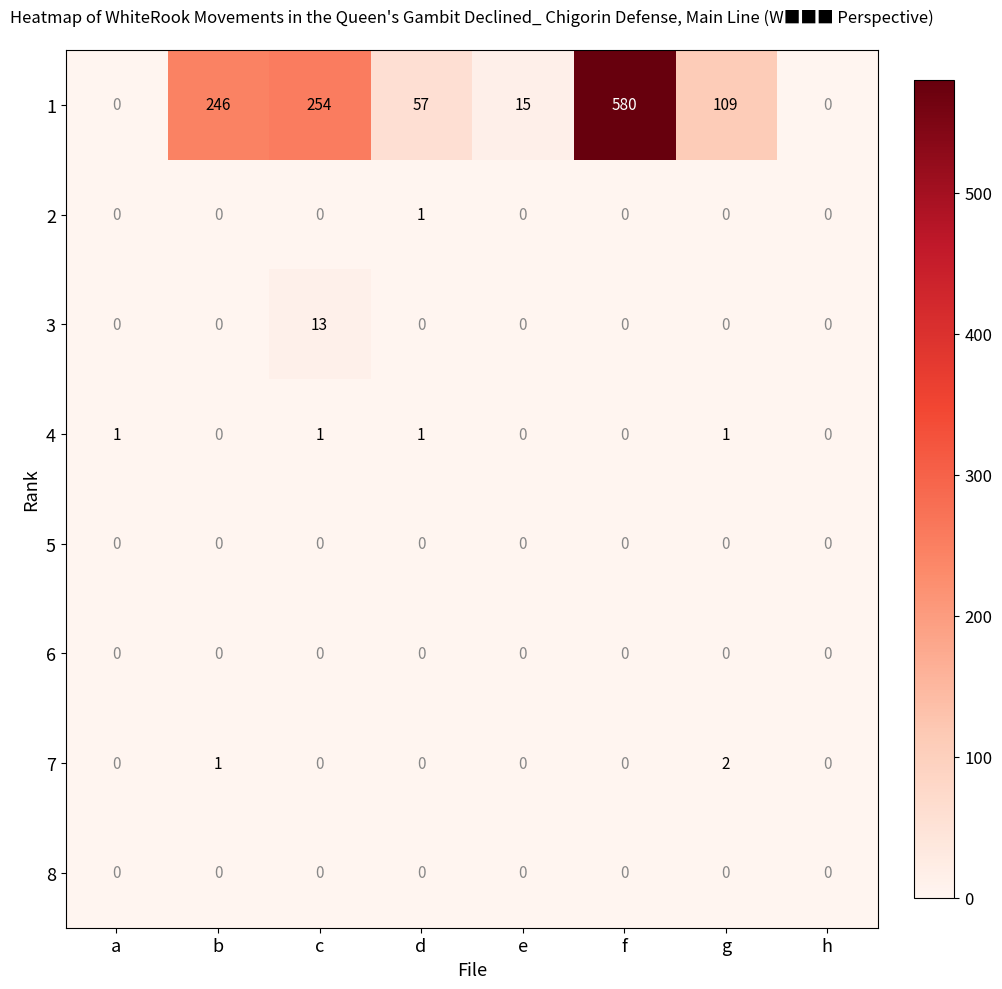

At how many categories does at least one series exceed 427?

1